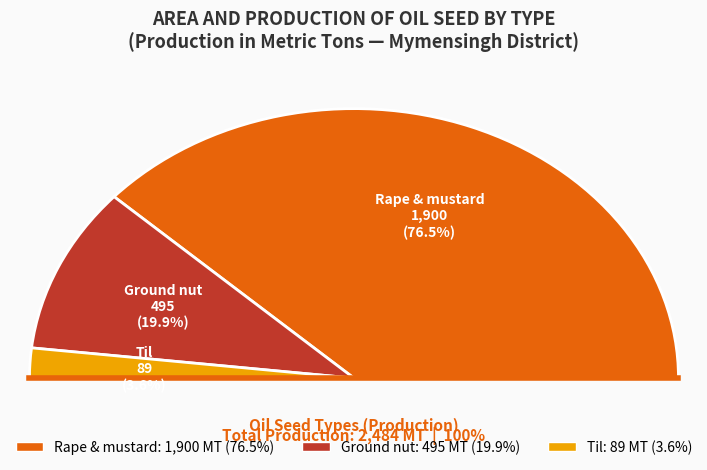

How many slices are in this pie chart?

3